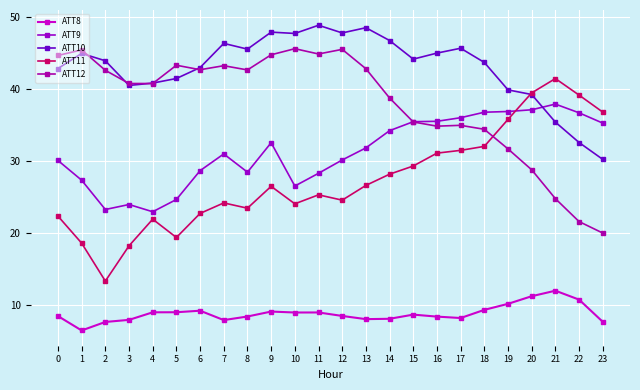

The ATT11 series shows 30.6 at 3. True or false?

False